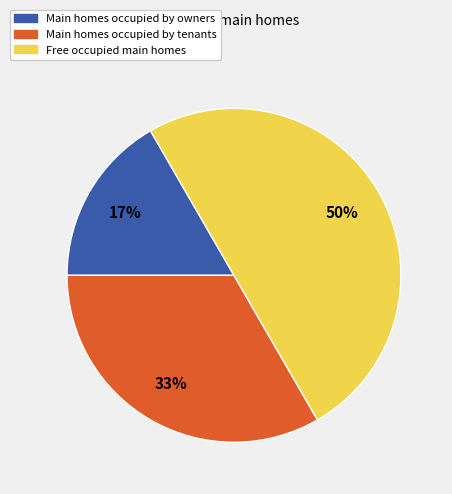

To the nearest percent, what is the average slice percentage?

33%